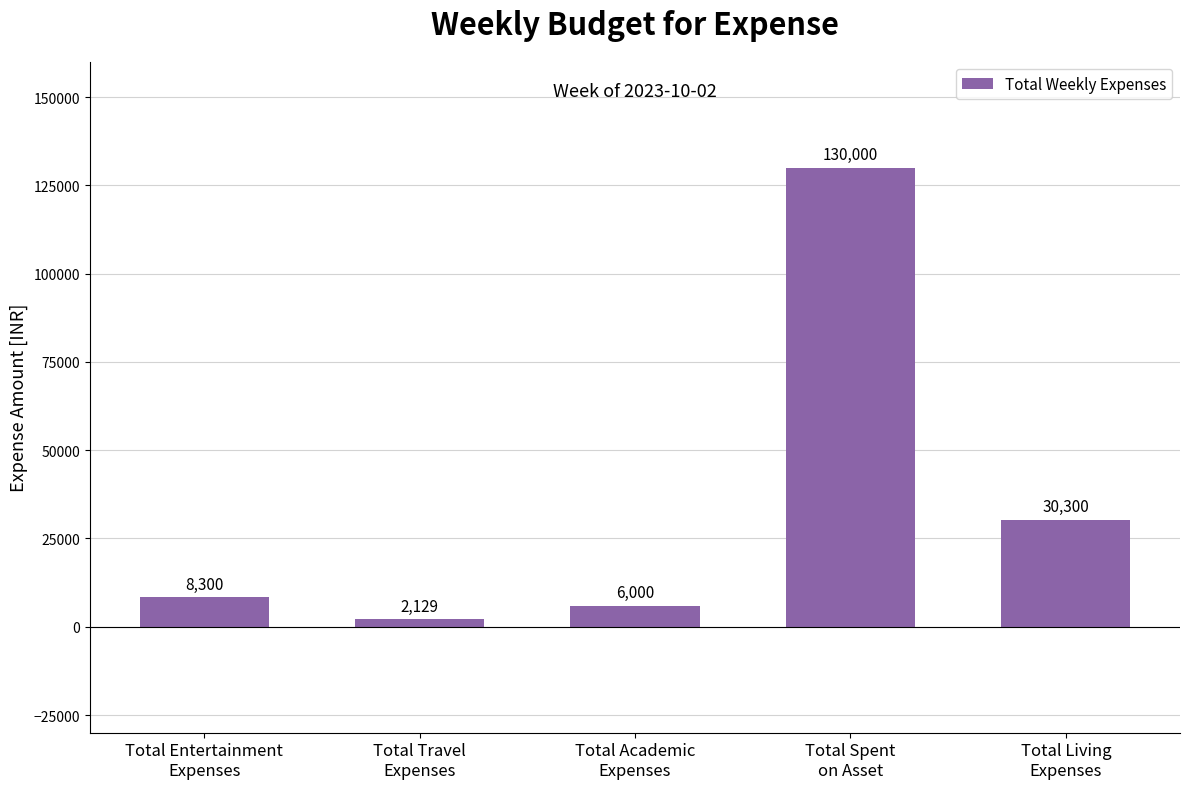

How many series are shown in this chart?

1